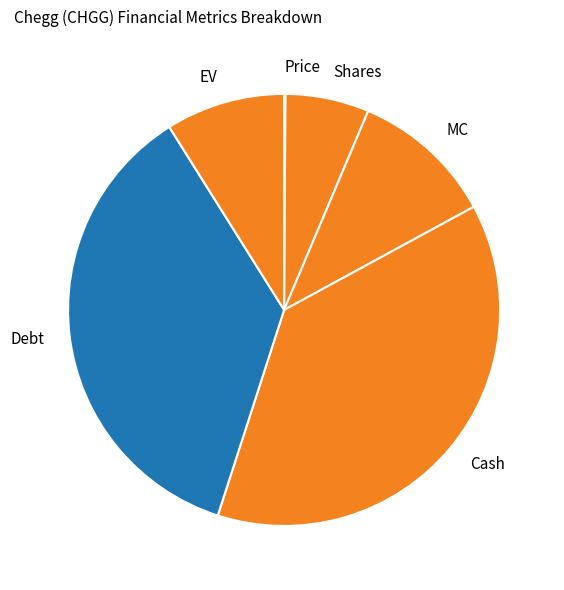

Is it true that MC is 26% of the pie?

False